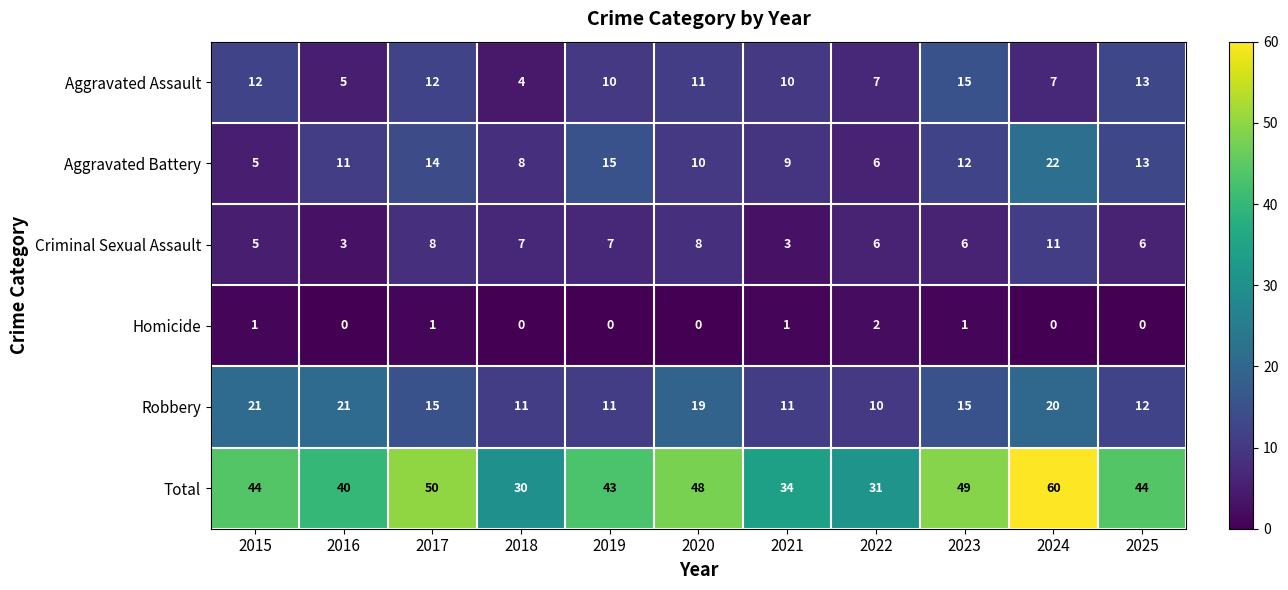

Which series has the largest total across all categories?

Total